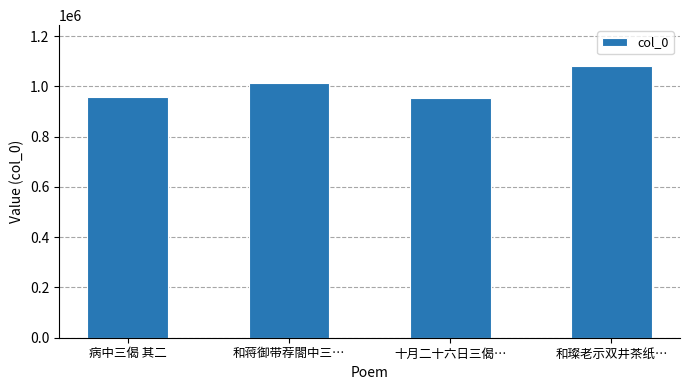

What is the difference between the maximum and minimum values?

125801